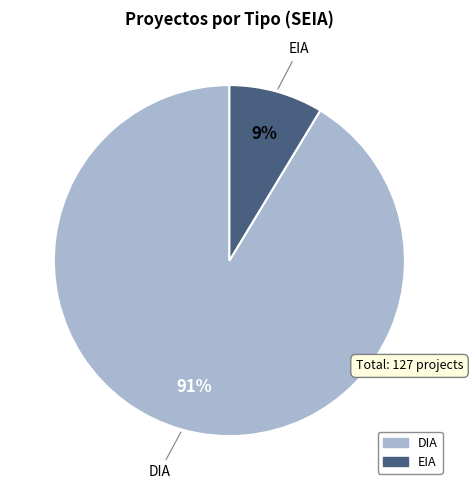

Combined, do DIA and EIA account for over 50%?

Yes